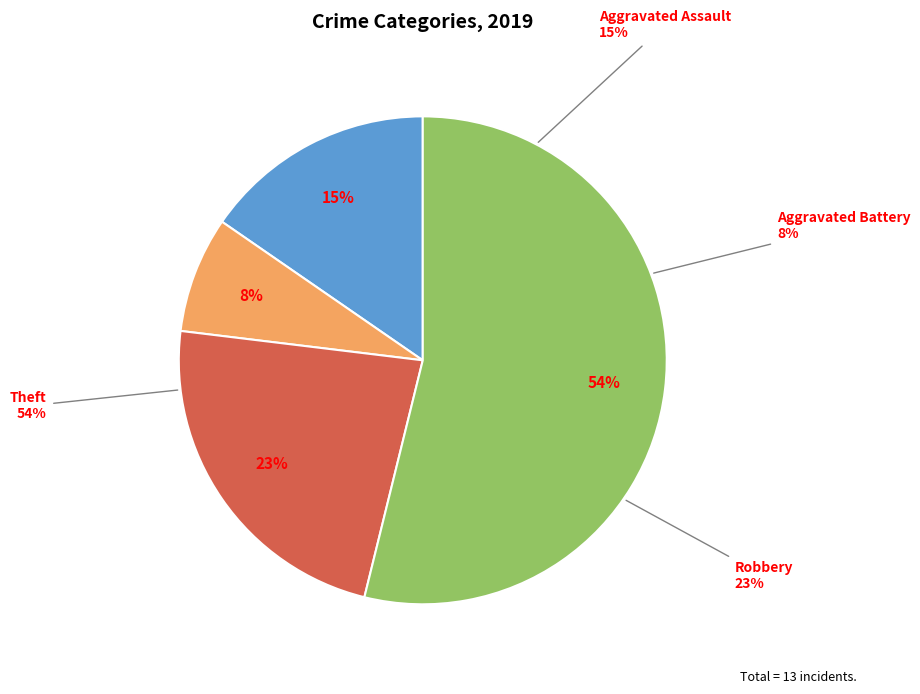

To the nearest percent, what percentage of the pie is Theft?

54%